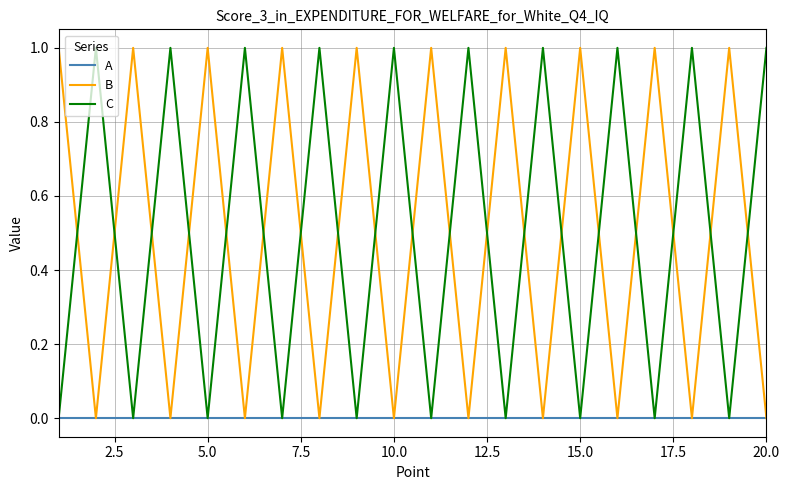

Does the chart have visible grid lines?

Yes